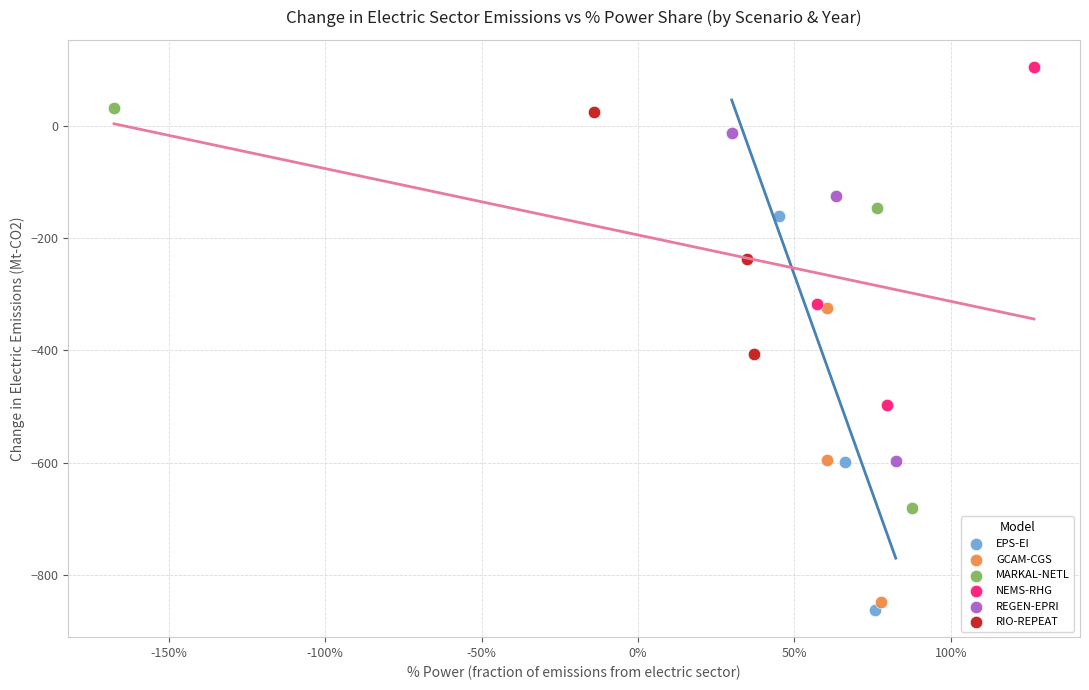

Which series contains the lowest Y value?

EPS-EI